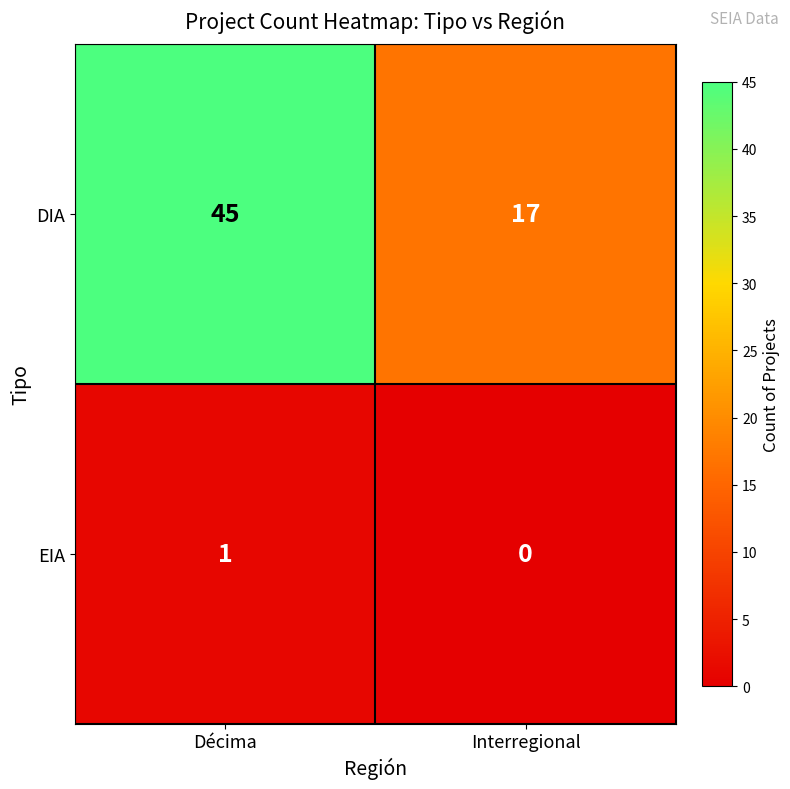

Which series has the widest spread of values?

DIA